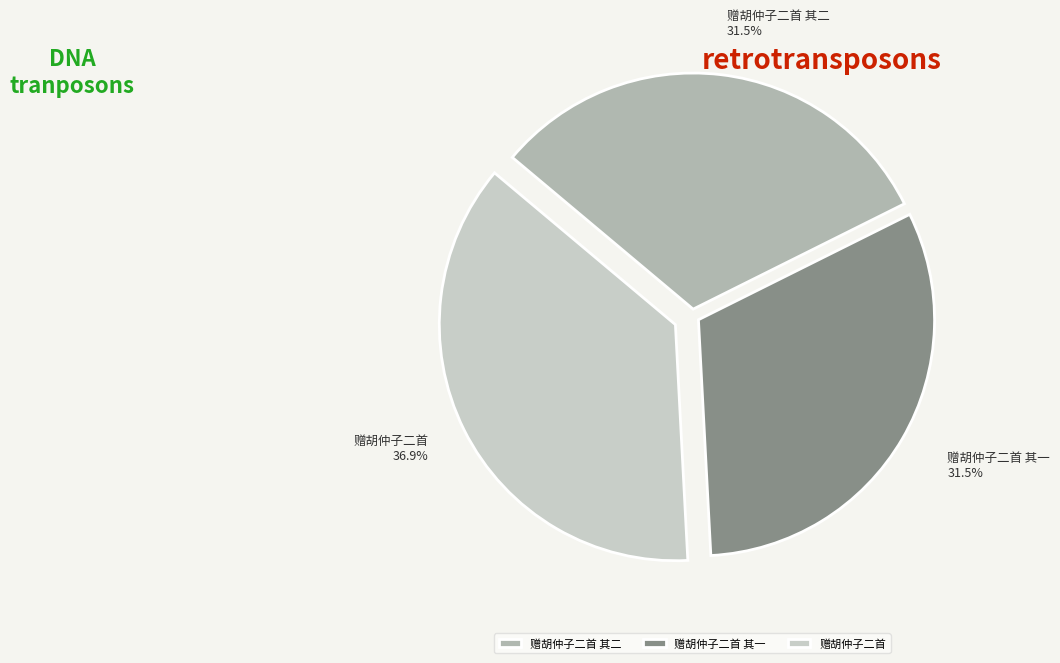

Which has a higher value, 赠胡仲子二首 其一 or 赠胡仲子二首?

赠胡仲子二首